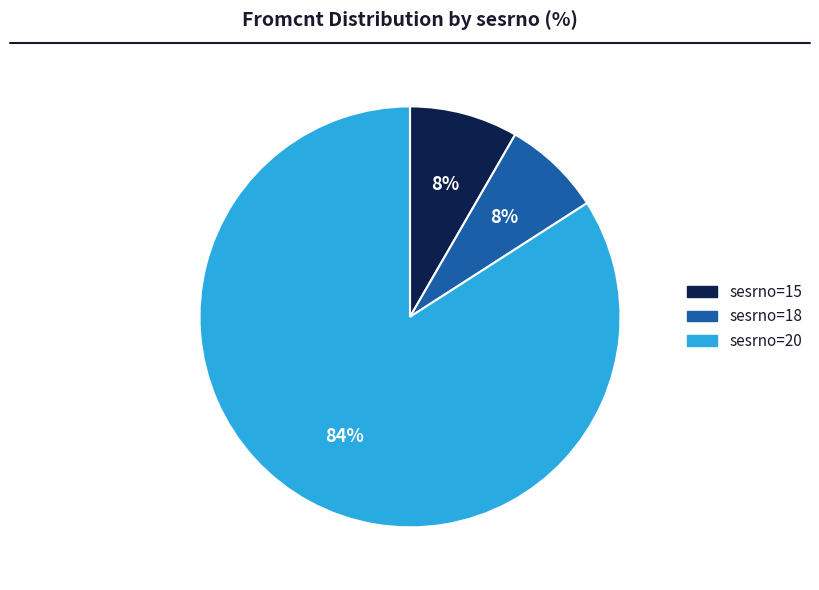

Which category accounts for the majority?

sesrno=20